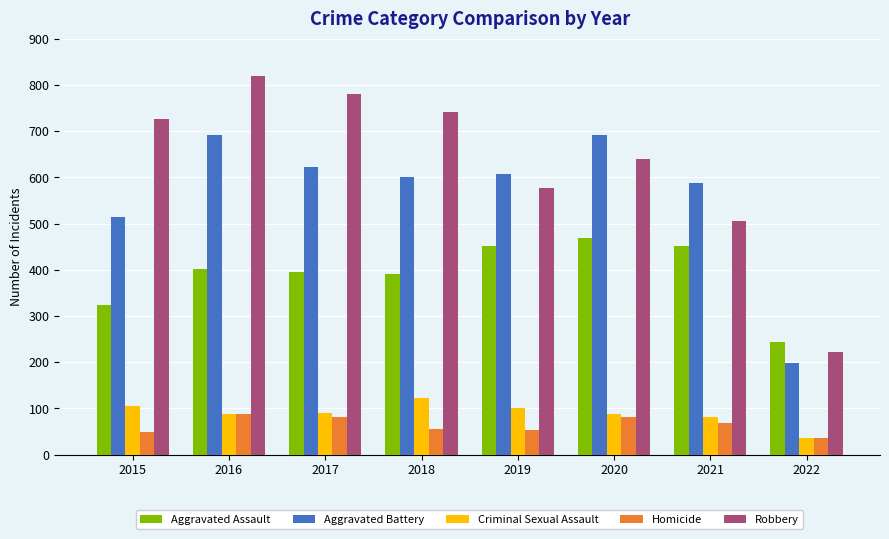

What is the highest value of the Aggravated Assault series?

468